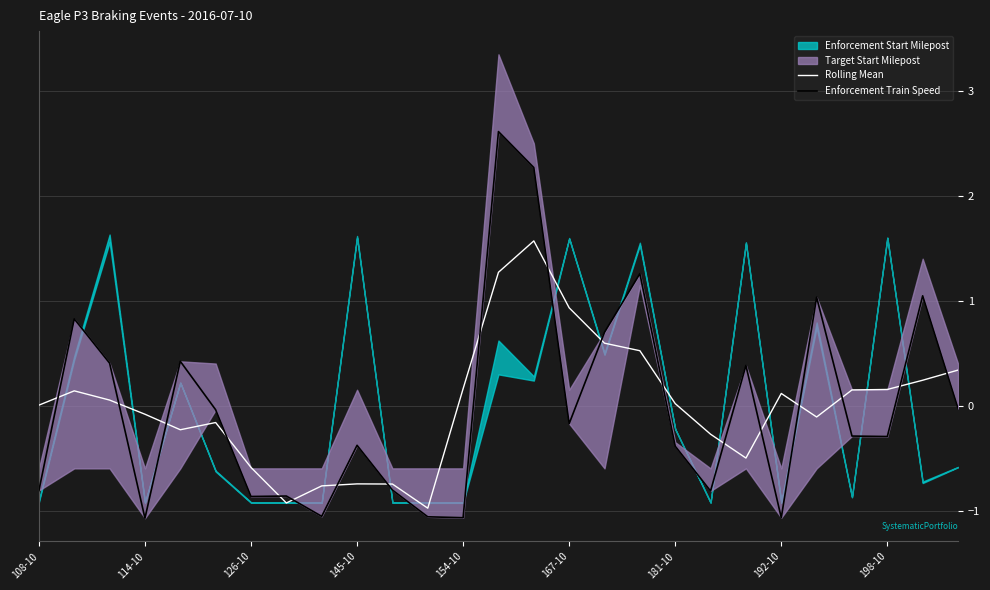

At which label is Rolling Mean closest to 0?

108-10